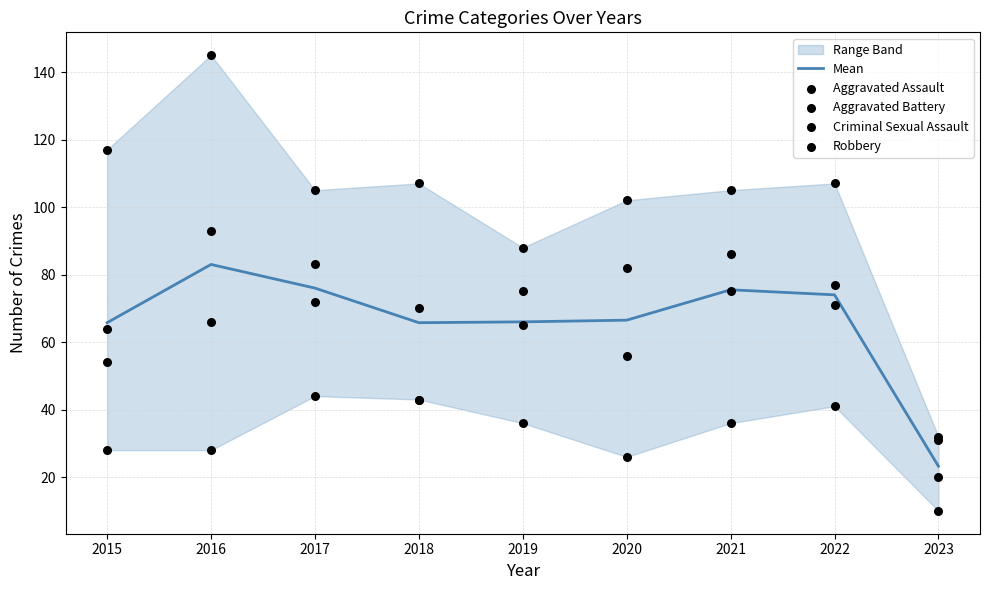

Which series contains the highest Y value?

Robbery